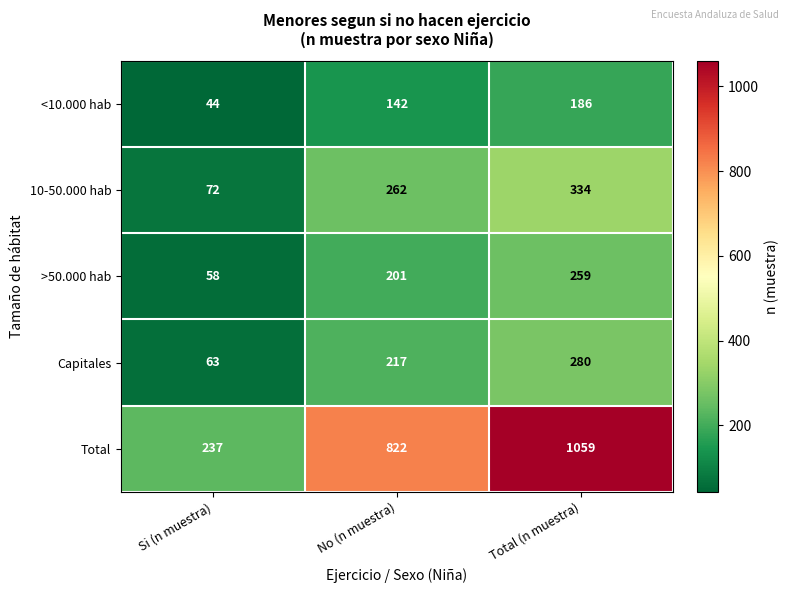

What is the average value of the 10-50.000 hab series?

223